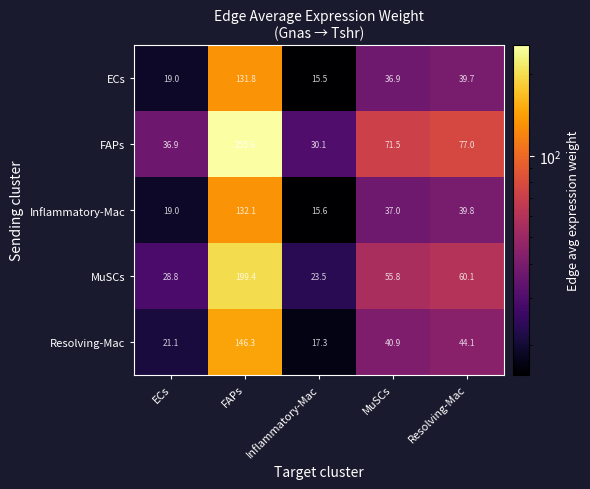

What is the difference between the ECs values at MuSCs and Inflammatory-Mac?

21.4